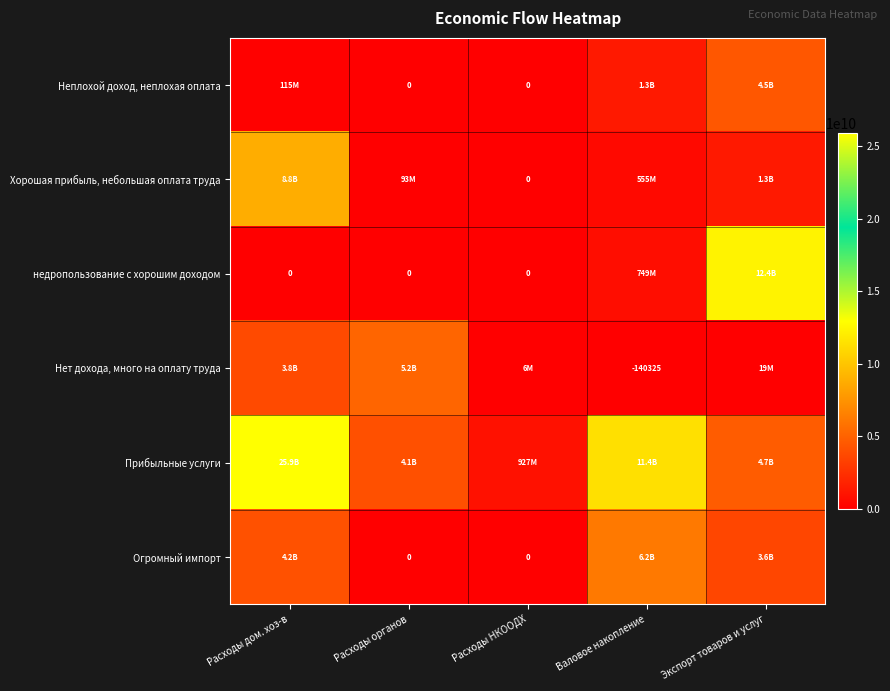

At which label is Нет дохода, много на оплату труда closest to 2579340191?

Расходы дом. хоз-в